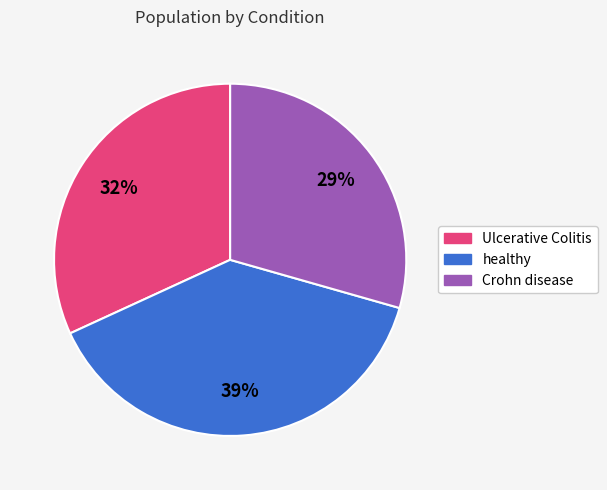

True or false: Ulcerative Colitis accounts for 36% of the total.

False